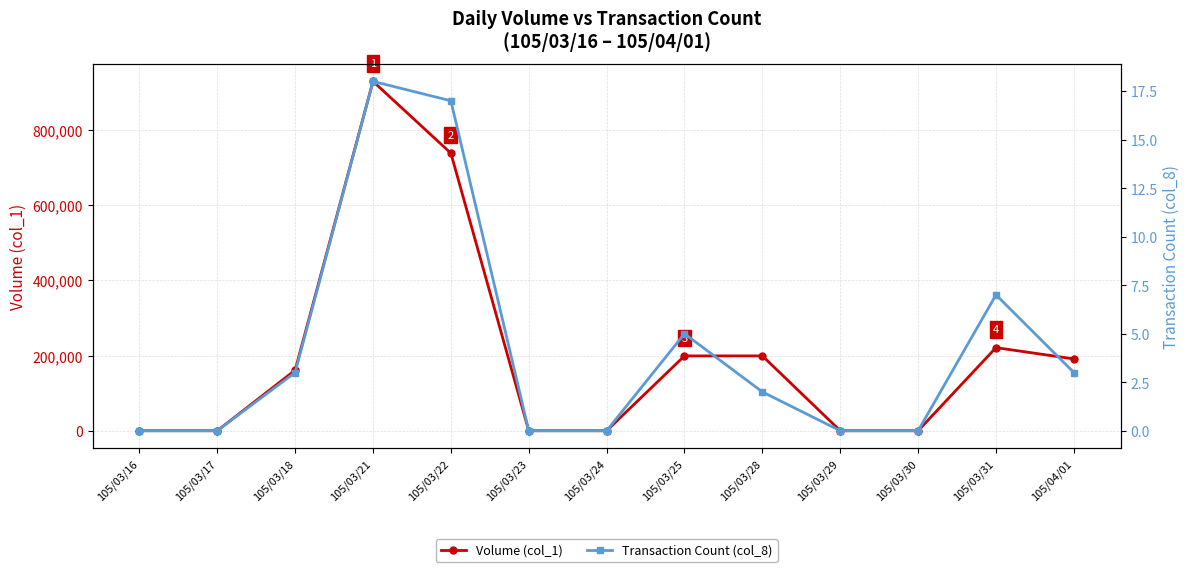

How many positive values does the Volume (col_1) series have?

7